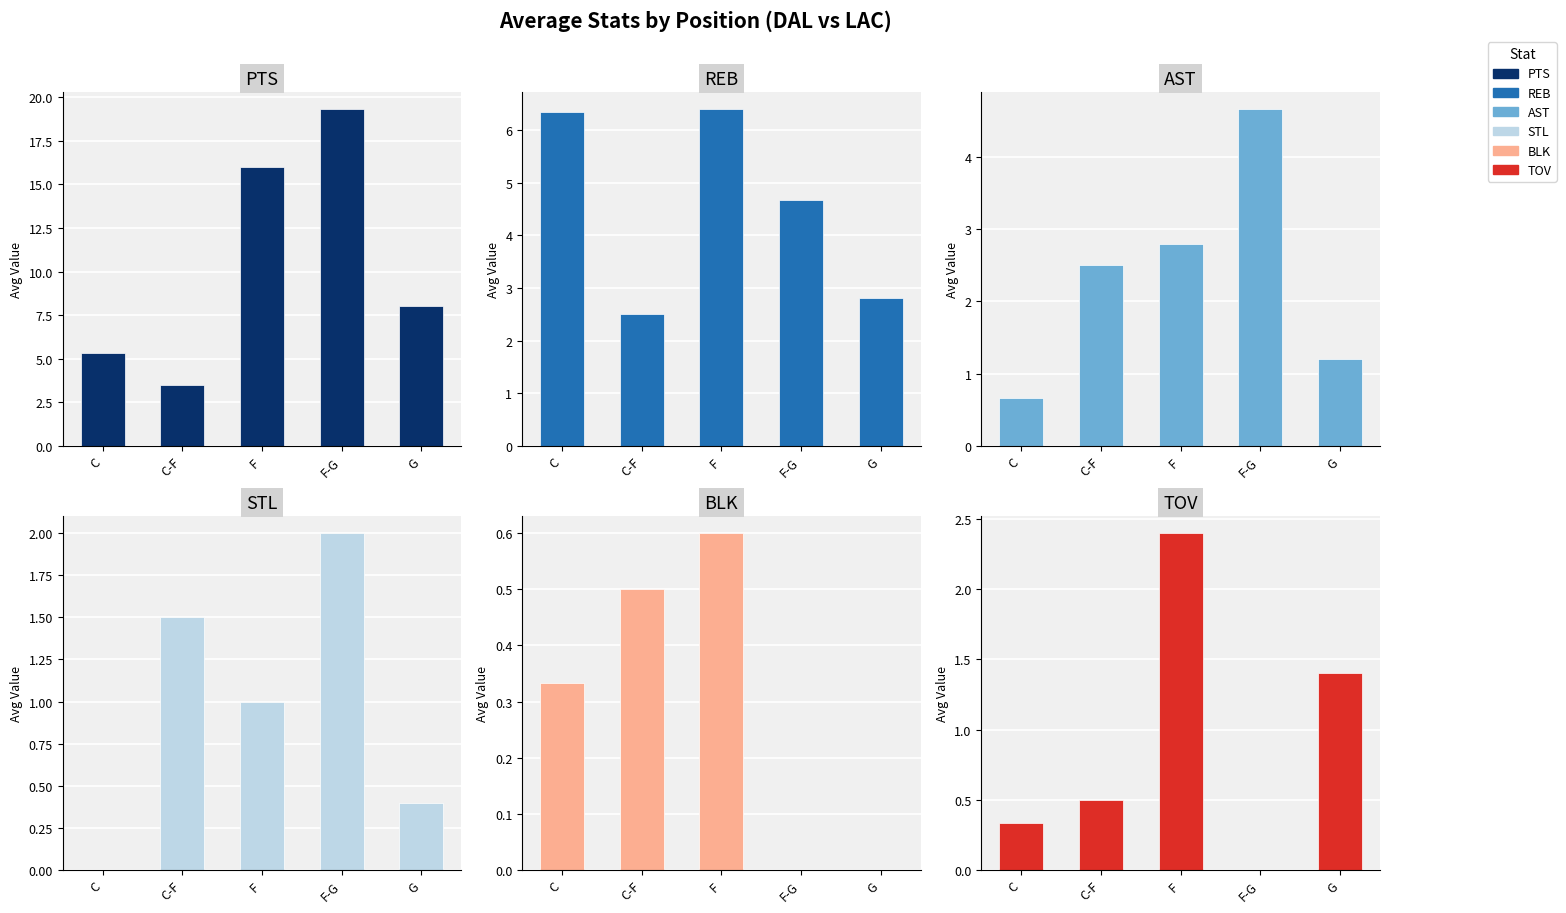

What is the difference between the PTS values at C-F and F-G?

15.8